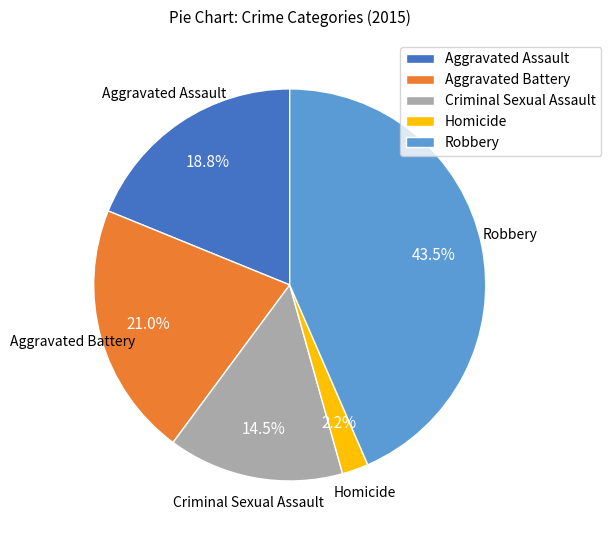

What is the ratio of the value at Criminal Sexual Assault to the value at Aggravated Assault?

0.8